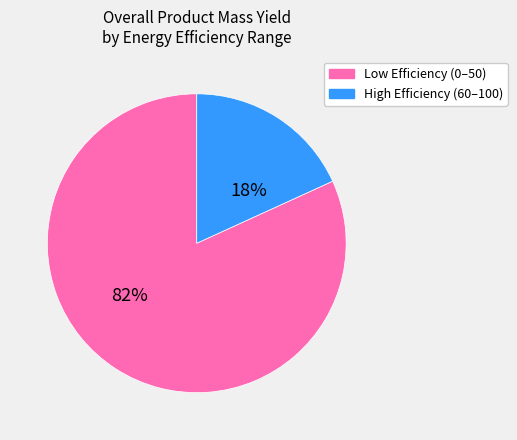

Does Low Efficiency (0–50) account for over 50% of the chart?

Yes